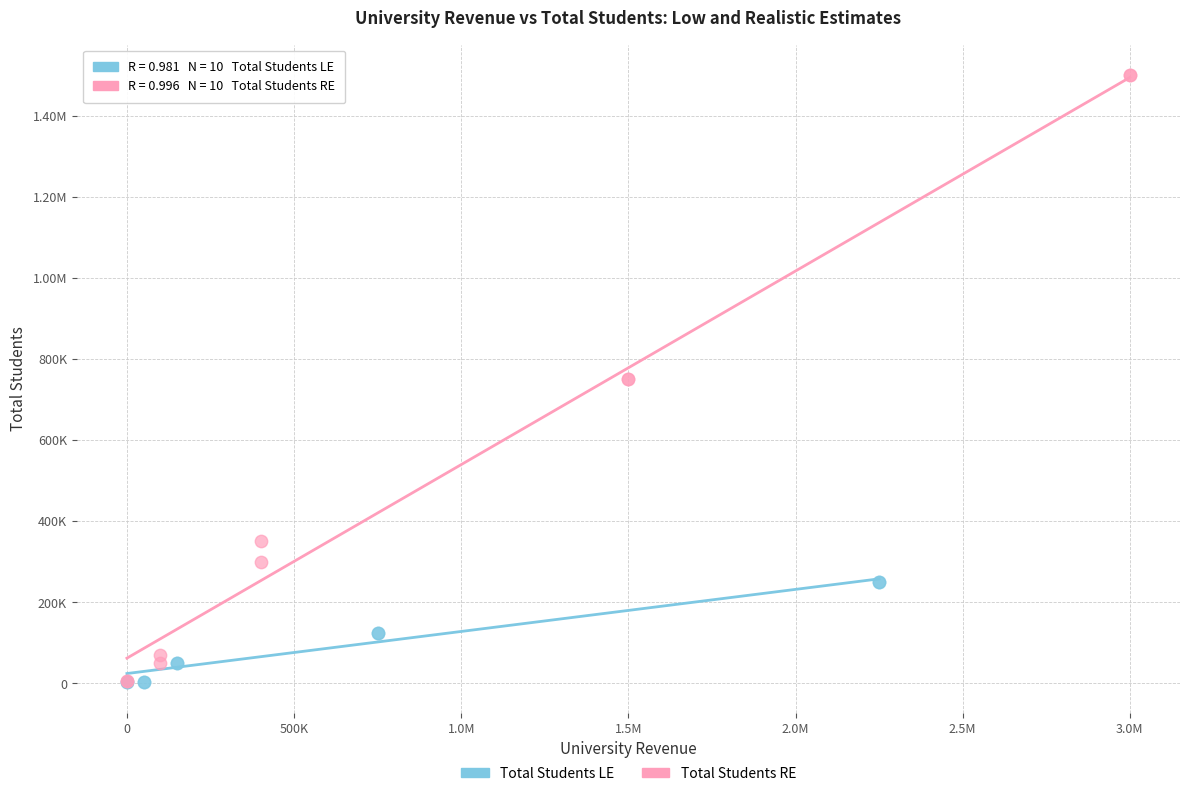

What are all the series names shown in the legend?

Total Students LE, Total Students RE